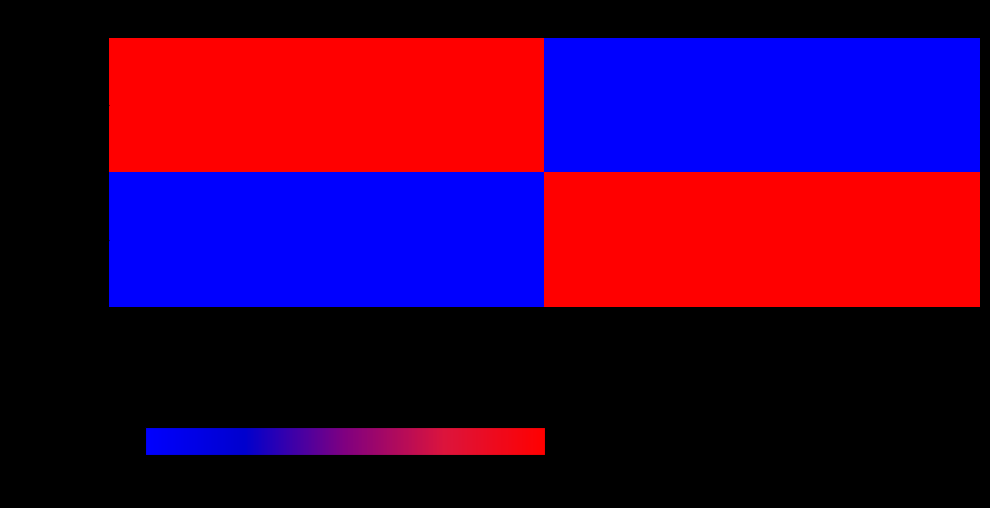

At Version obsolète, list the series in order from largest to smallest.

Deprecated, Submitted